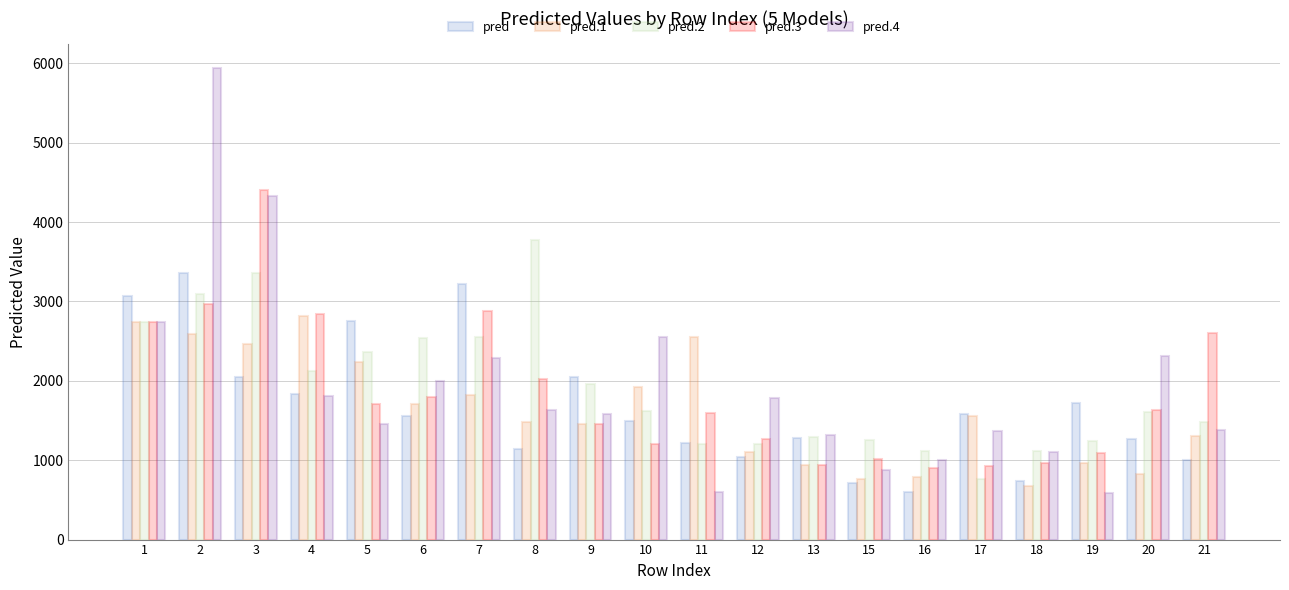

What is the difference between the highest and lowest values at 20?

1482.2